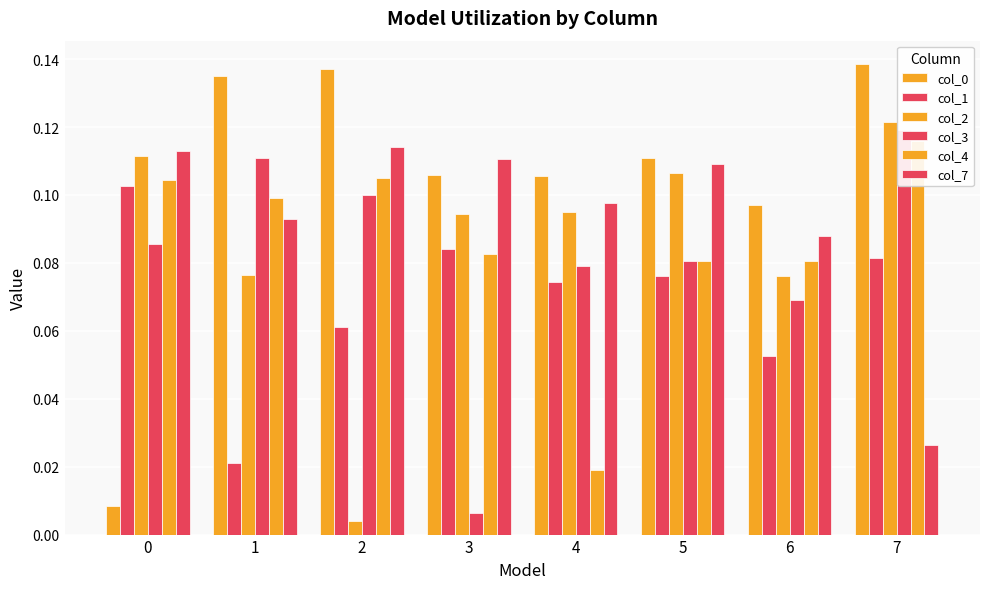

What is the difference between the highest and lowest values at 0?

0.1